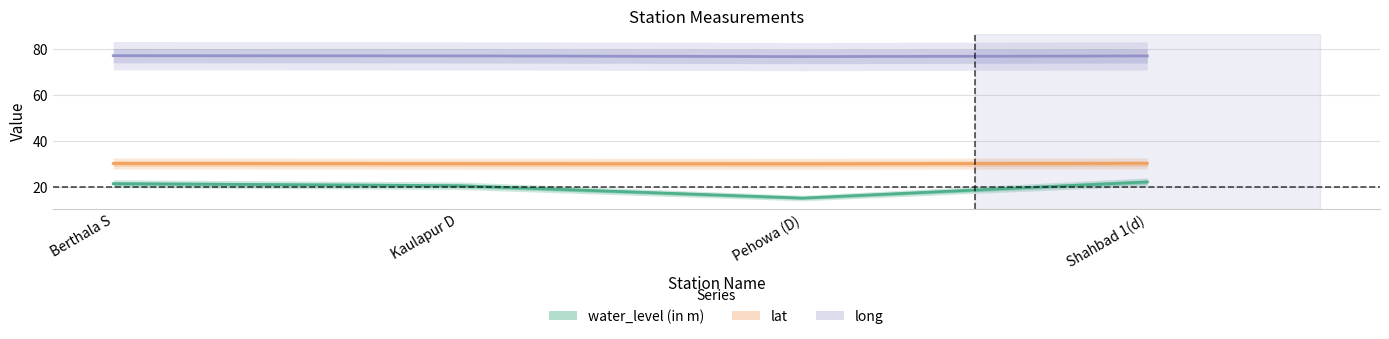

True or false: lat and long intersect in this chart.

False